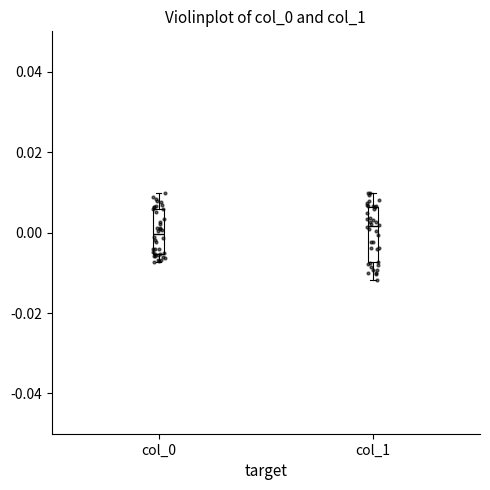

Reading left to right, transcribe this box plot: for each box, give where its median line is, the range the box spans, and where its two whiskers end, as read against the y-axis. The values are not printed on the chart, so give them approximately, as read against the axis.

col_0: median 0.000, box -0.006 to 0.006, whiskers -0.008 to 0.010
col_1: median 0.002, box -0.008 to 0.006, whiskers -0.012 to 0.010